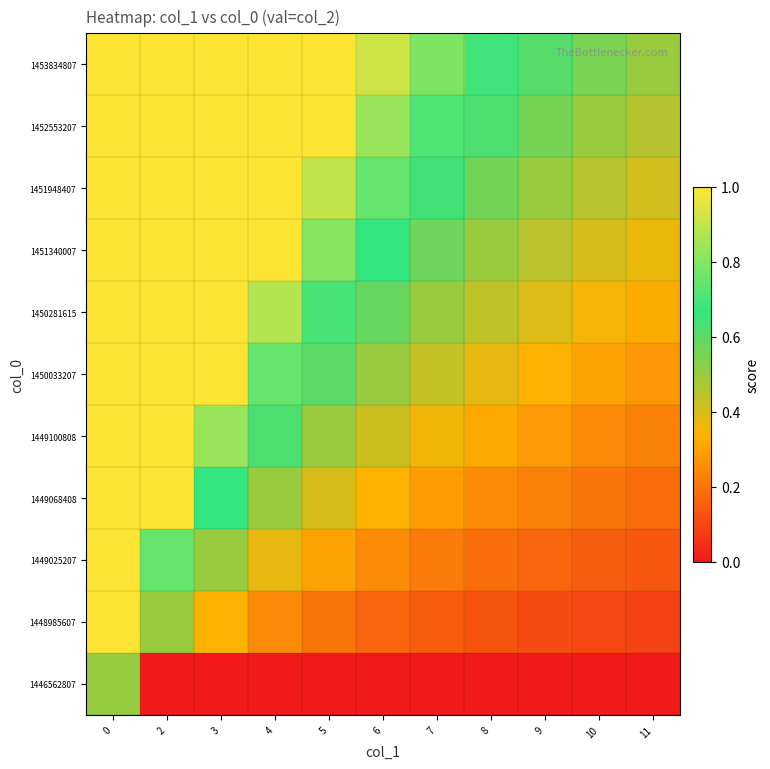

At how many categories does at least one series exceed 0?

11